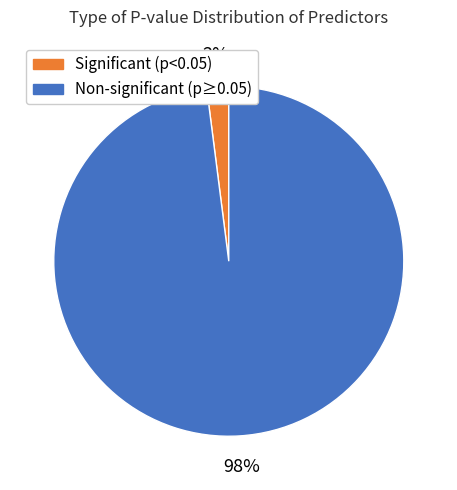

Which slice is the largest?

Non-significant (p≥0.05)